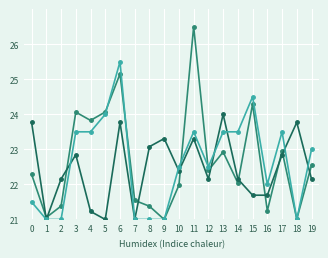

What is the spread (max minus min) of values at 8?

2.1